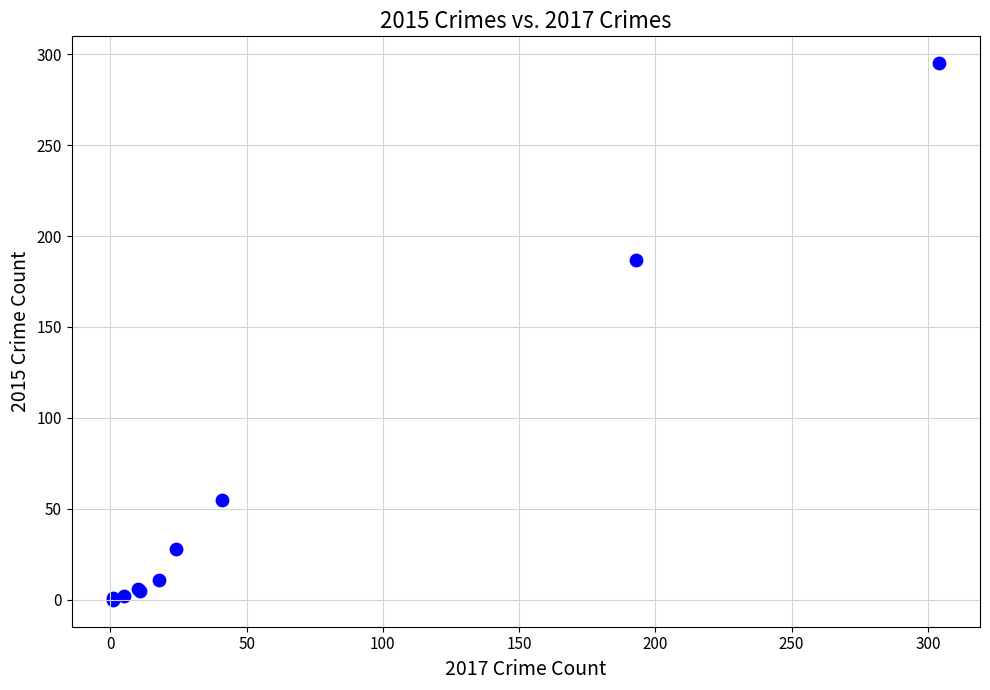

What Y value in the scatter plot is closest to 147?

187